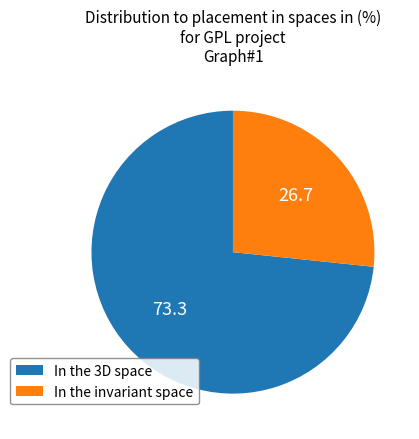

Approximately how many times larger is the value at In the 3D space compared to In the invariant space?

2.8